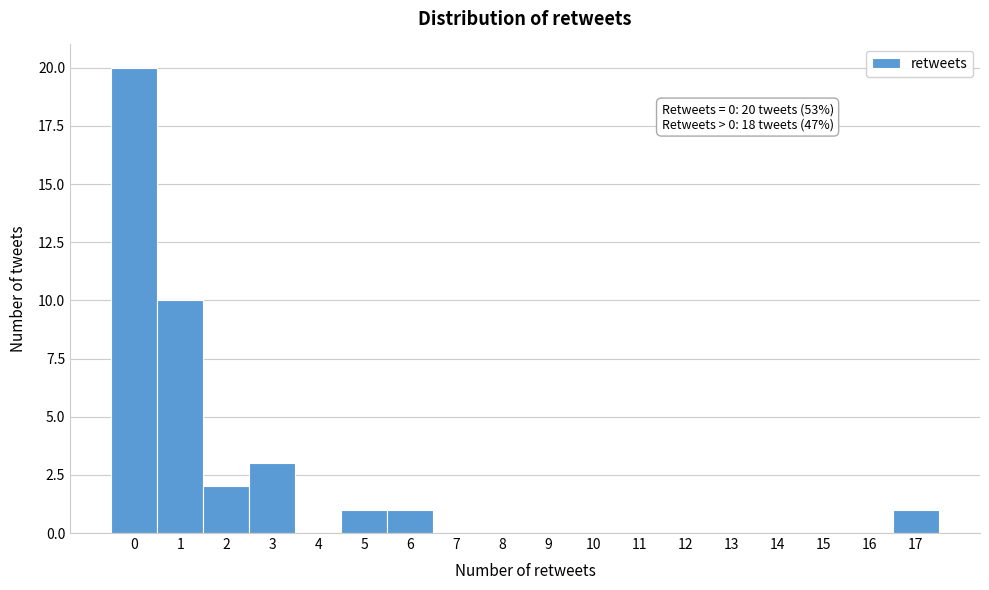

Which range on the x-axis has the tallest bar?

-0.5 to 0.5